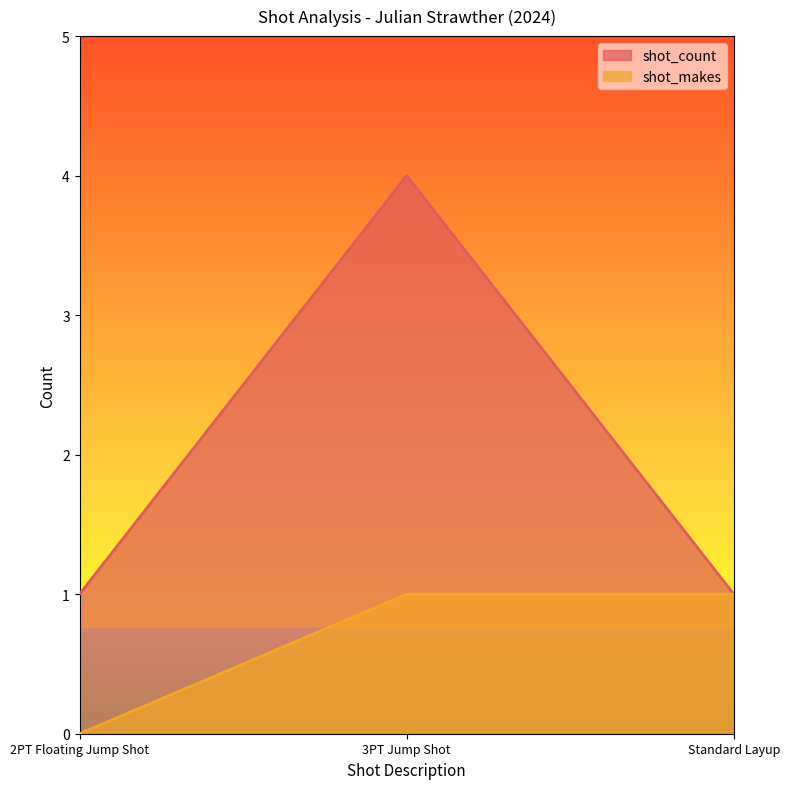

Is the value of shot_count at 2PT Floating Jump Shot greater than the value of shot_makes at Standard Layup?

No